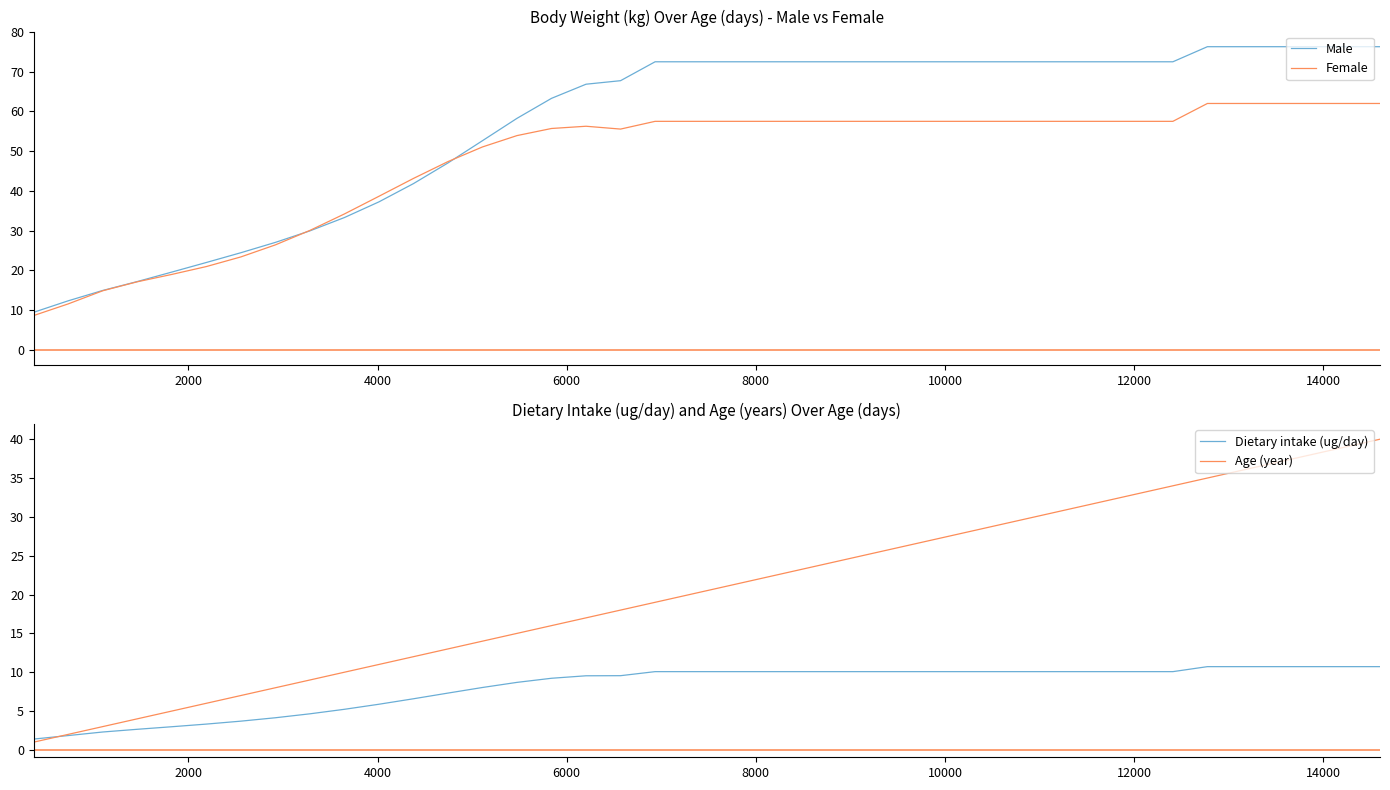

What is the highest value of the Male series?

76.3